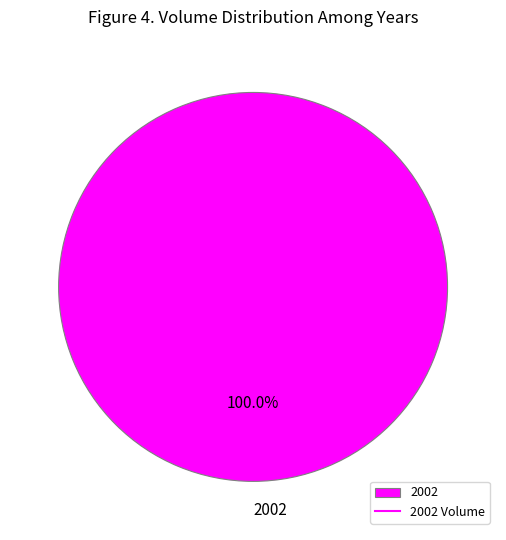

Rank the categories by value from highest to lowest.

2002